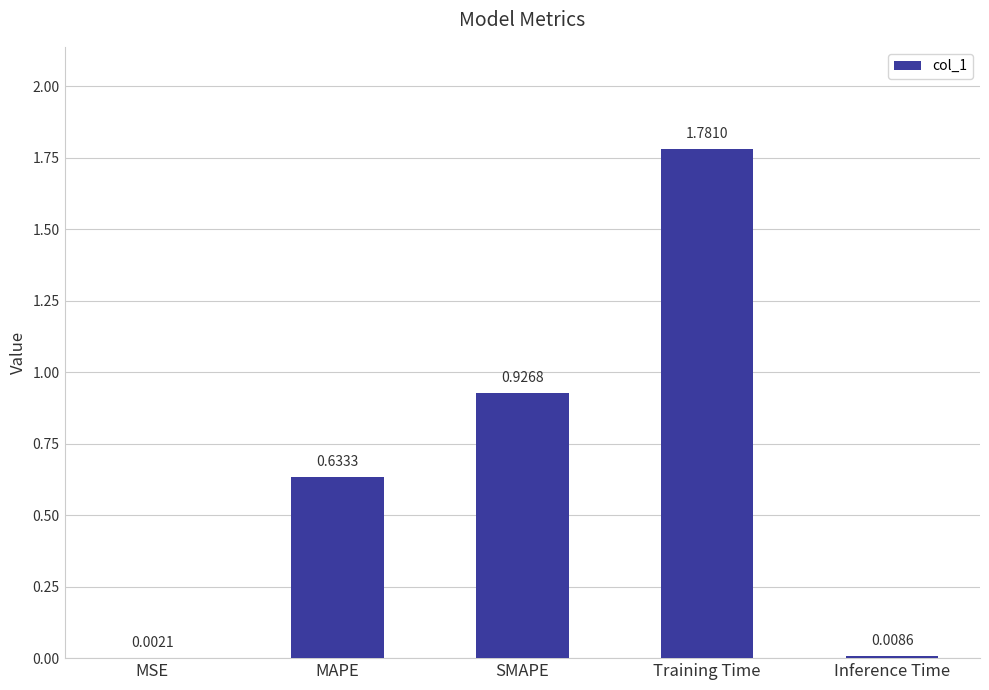

Which label corresponds to the largest value in the chart?

Training Time